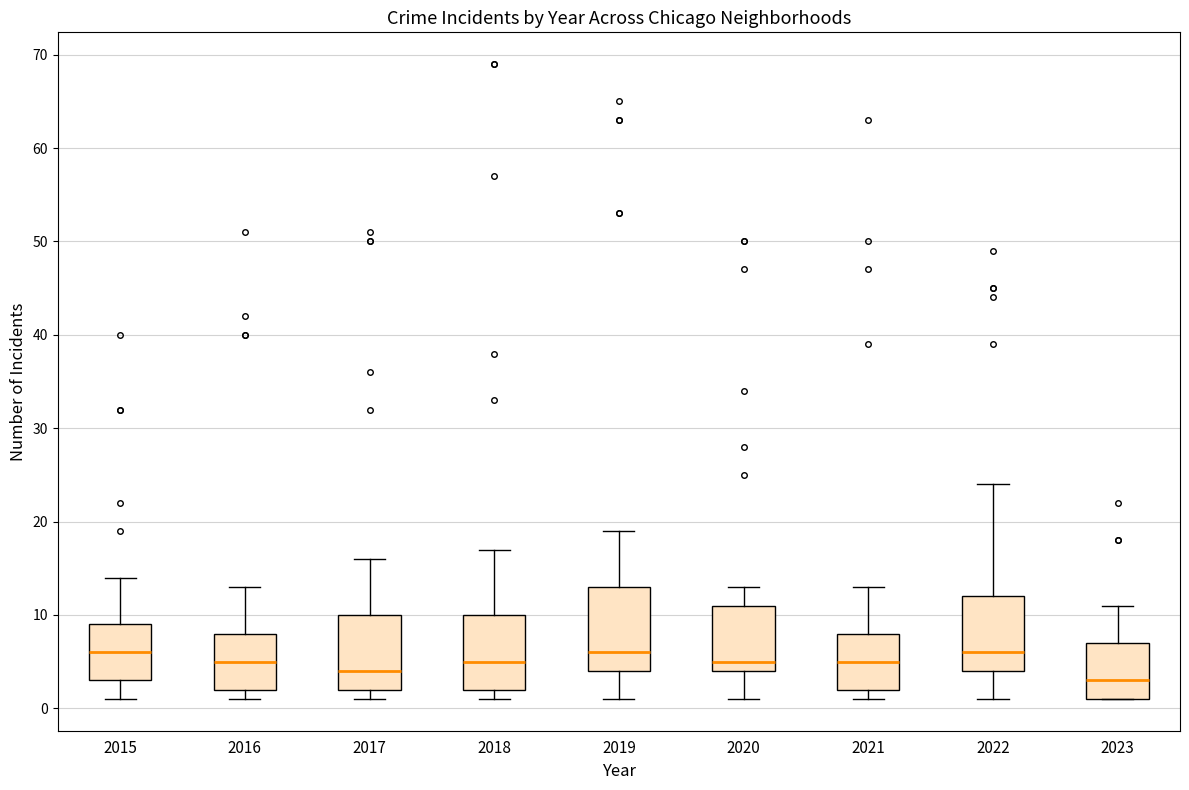

Reading left to right, transcribe this box plot: for each box, give where its median line is, the range the box spans, and where its two whiskers end, as read against the y-axis. The values are not printed on the chart, so give them approximately, as read against the axis.

2015: median 6, box 3 to 9, whiskers 1 to 14
2016: median 5, box 2 to 8, whiskers 1 to 13
2017: median 4, box 2 to 10, whiskers 1 to 16
2018: median 5, box 2 to 10, whiskers 1 to 17
2019: median 6, box 4 to 13, whiskers 1 to 19
2020: median 5, box 4 to 11, whiskers 1 to 13
2021: median 5, box 2 to 8, whiskers 1 to 13
2022: median 6, box 4 to 12, whiskers 1 to 24
2023: median 3, box 1 to 7, whiskers 1 to 11